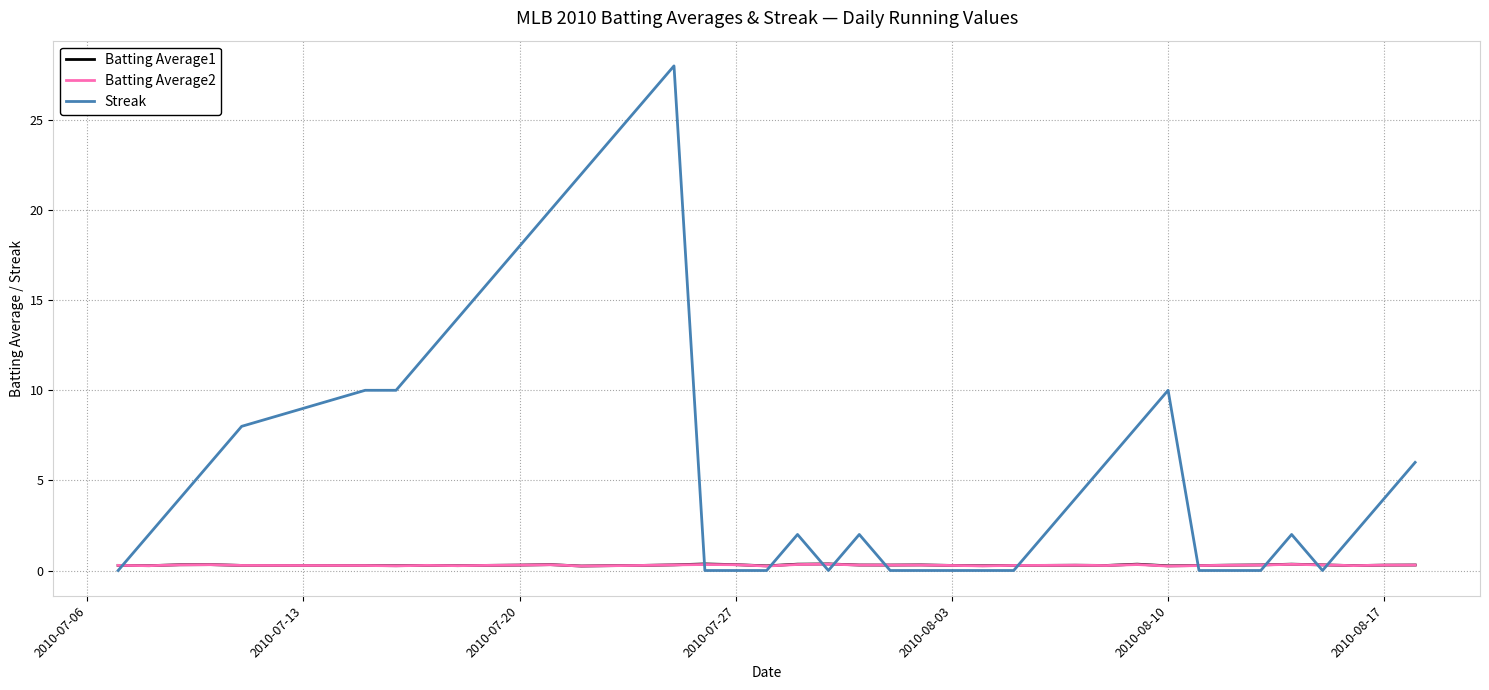

Which series has the largest total across all categories?

Streak